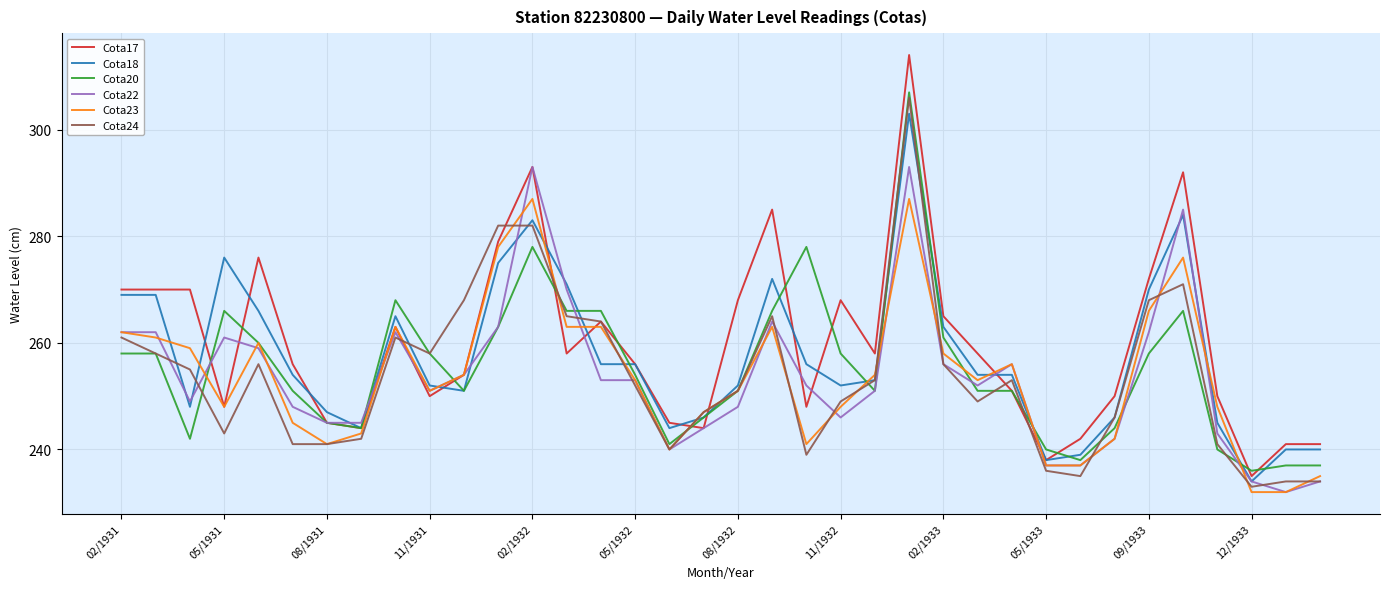

What is the maximum value shown in the chart?

314